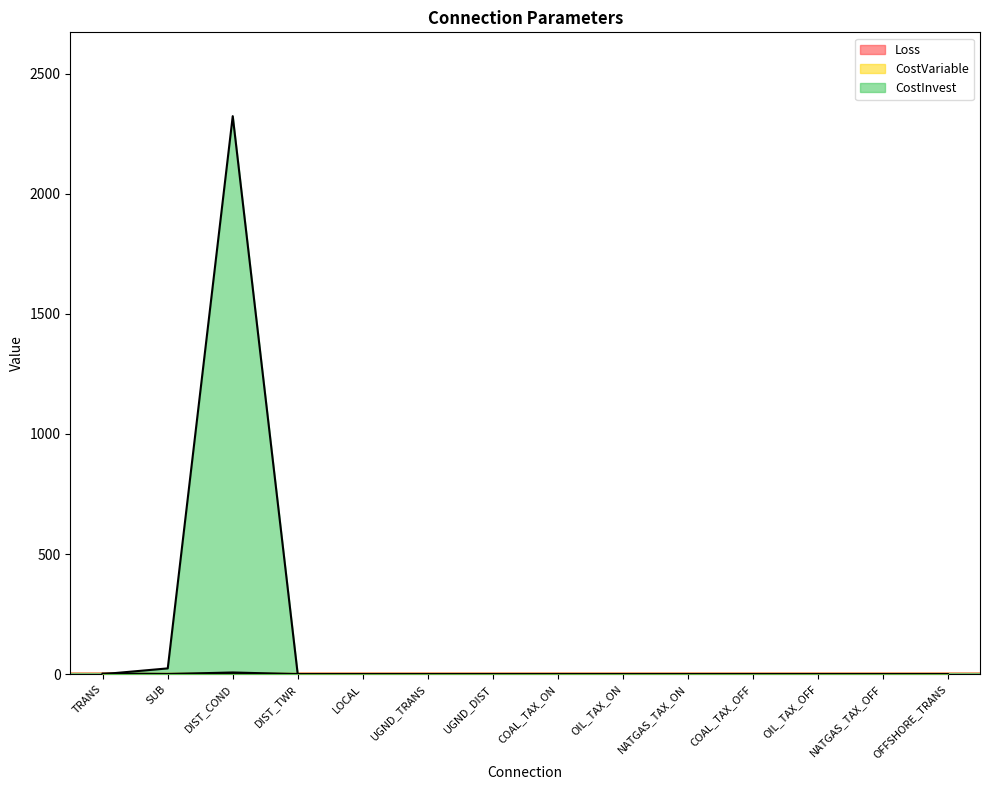

Which series has the largest range (max minus min)?

CostInvest